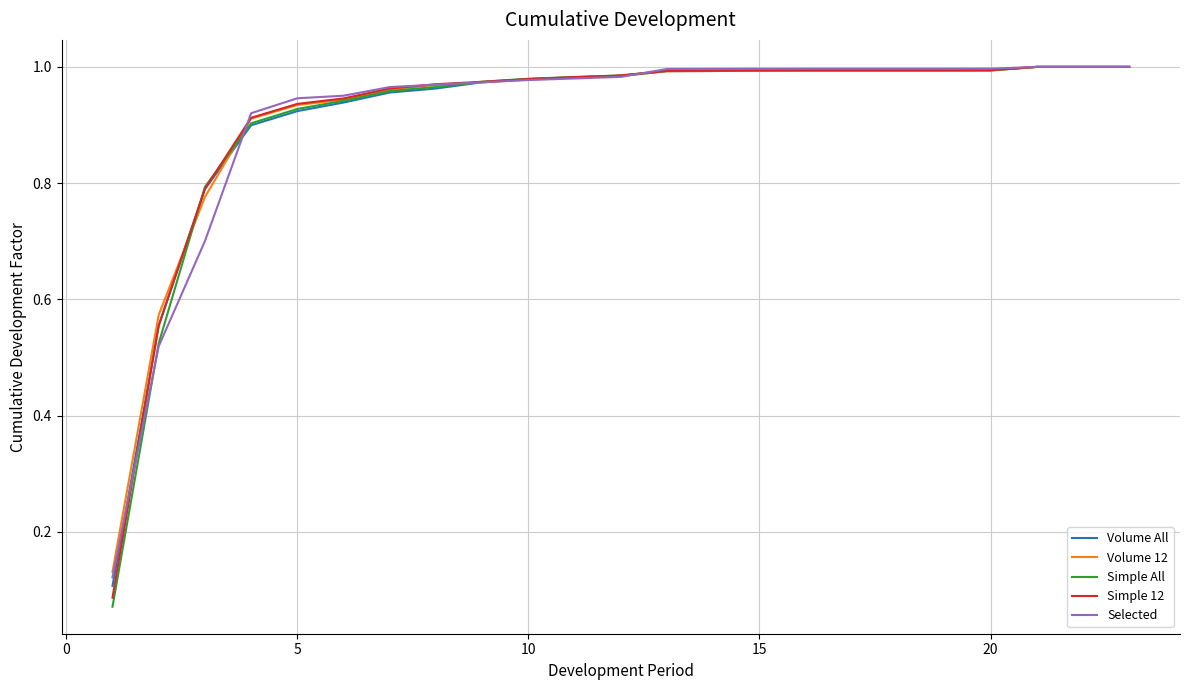

Which series has the largest range (max minus min)?

Simple All